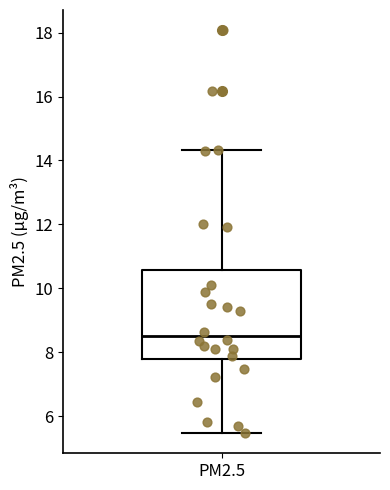

Transcribe this box plot: give where the median line is, the range the box spans, and where the two whiskers end, as read against the y-axis. The values are not printed on the chart, so give them approximately, as read against the axis.

median 8.4, box 7.8 to 10.6, whiskers 5.4 to 14.4